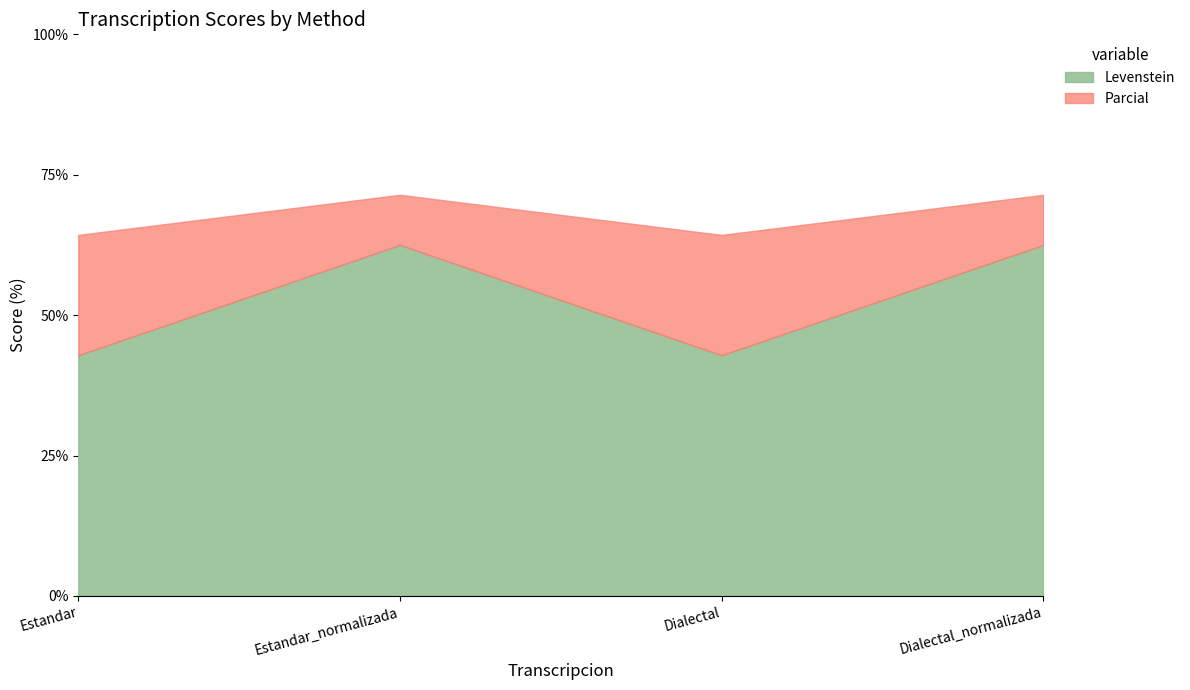

What is the minimum value shown in the chart?

42.9